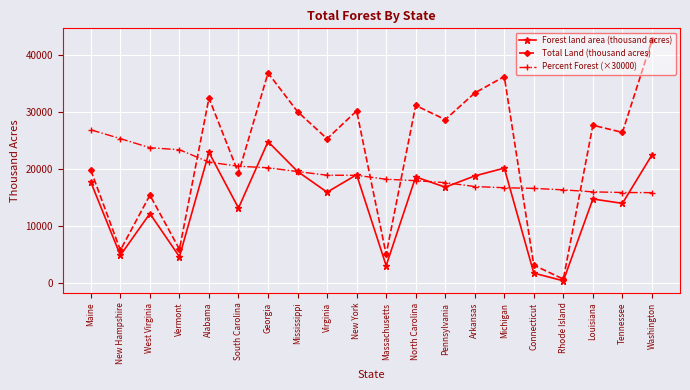

How many values in the Total Land (thousand acres) series are below 27650?

10